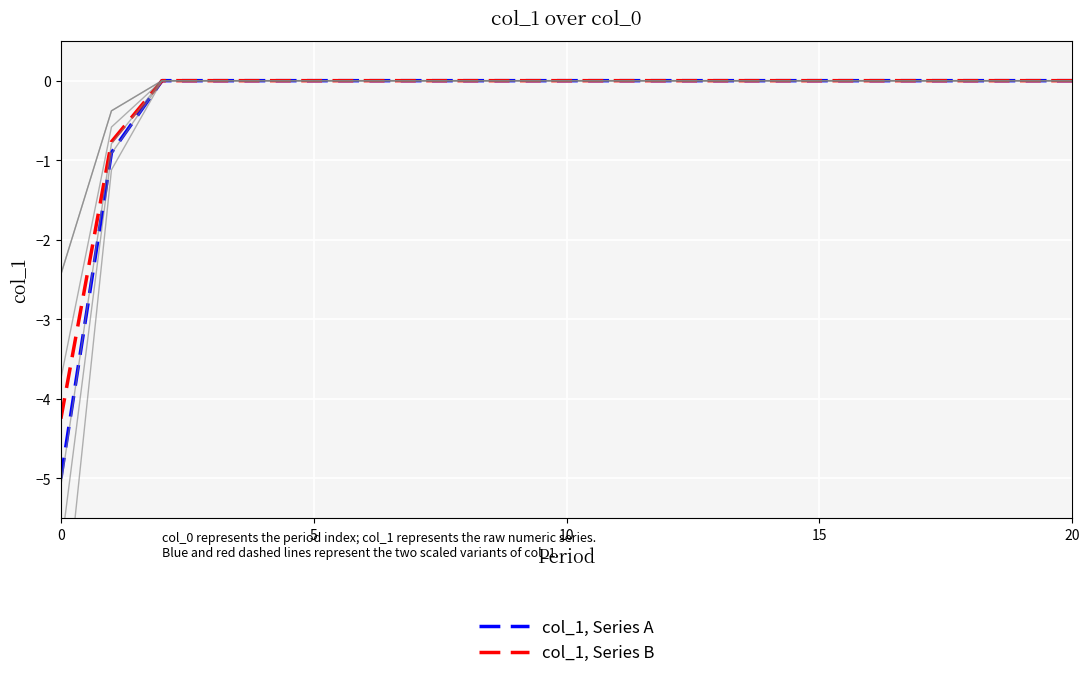

True or false: col_1, Series B has a value of 0.0 at 17.

True